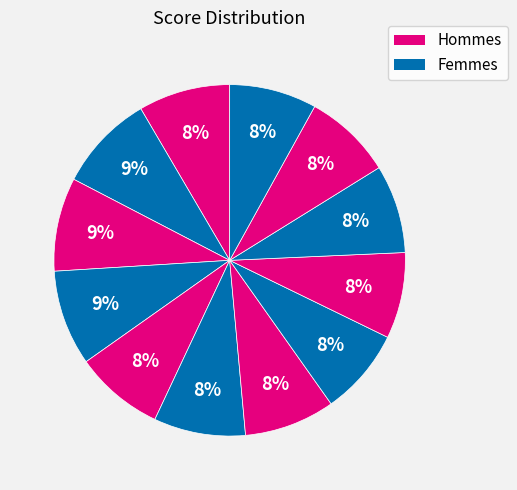

Rank the categories by value from highest to lowest.

1, 3, 2, 0, 5, 6, 4, 9, 10, 11, 7, 8